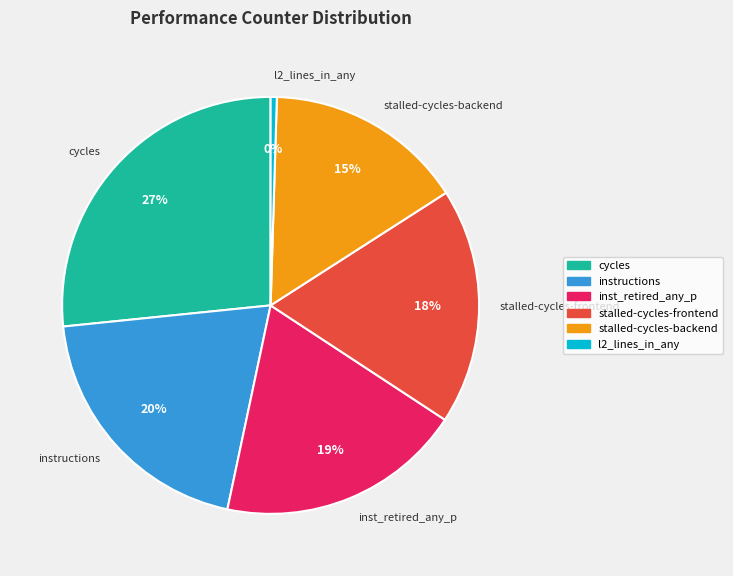

The inst_retired_any_p slice represents 14% of the pie. True or false?

False